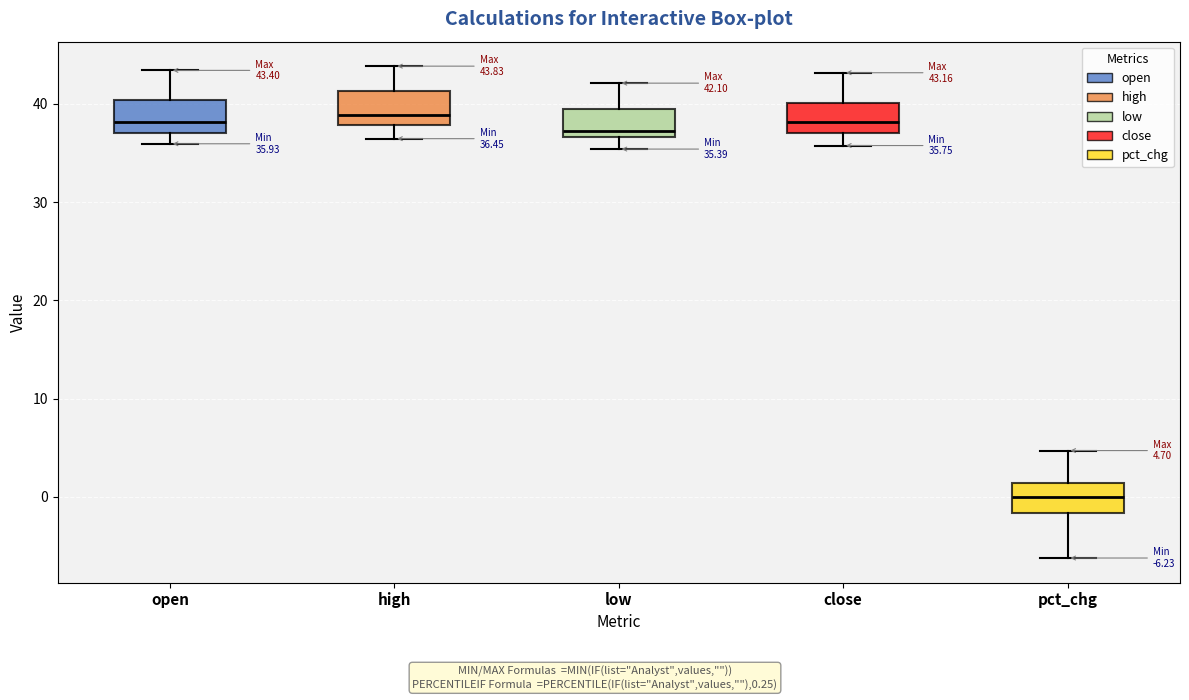

Which box has the lowest median line?

pct_chg